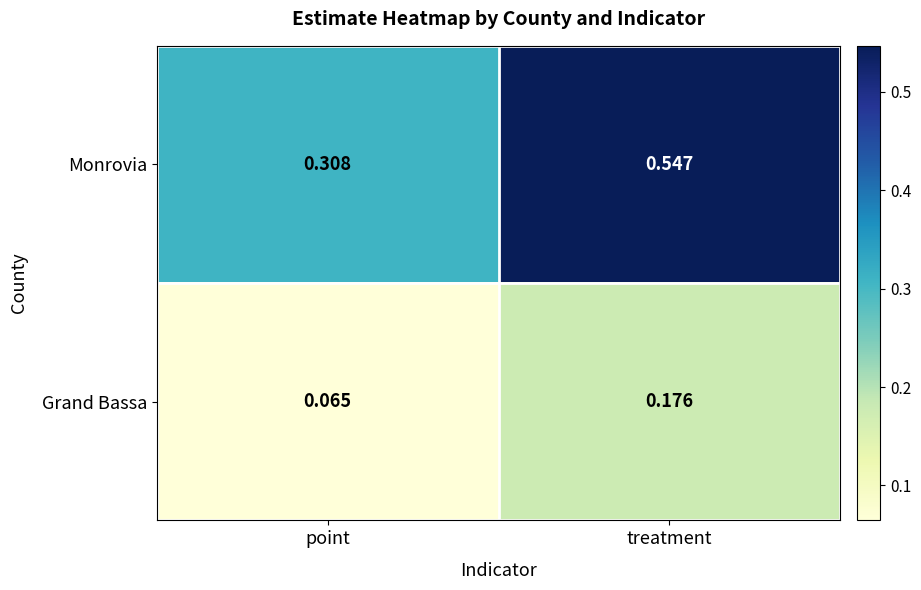

At which category does the chart reach its peak across all series?

treatment